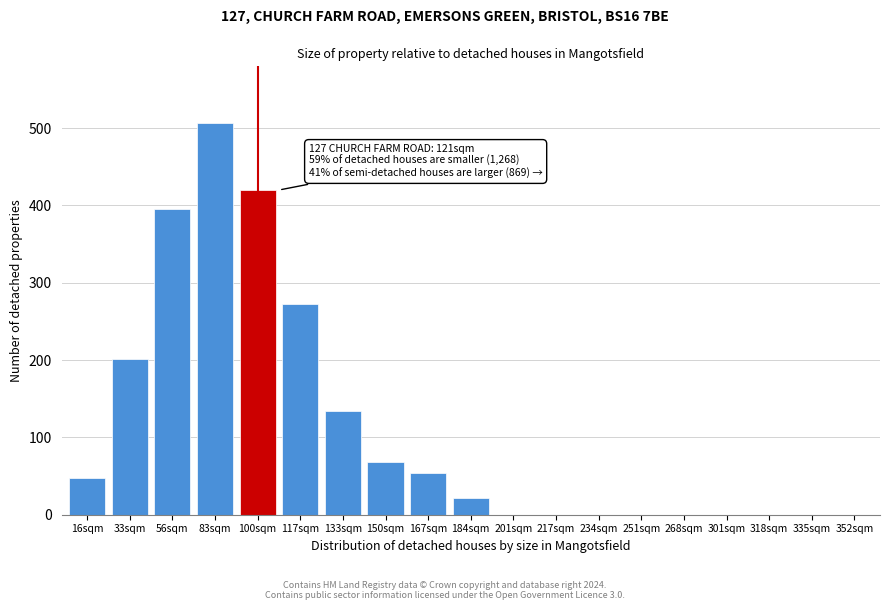

Reading left to right, what are all the values shown in this chart?

16sqm=47	33sqm=201	56sqm=396	83sqm=507	100sqm=420	117sqm=272	133sqm=134	150sqm=68	167sqm=54	184sqm=22	201sqm=0	217sqm=0	234sqm=0	251sqm=0	268sqm=0	301sqm=0	318sqm=0	335sqm=0	352sqm=0